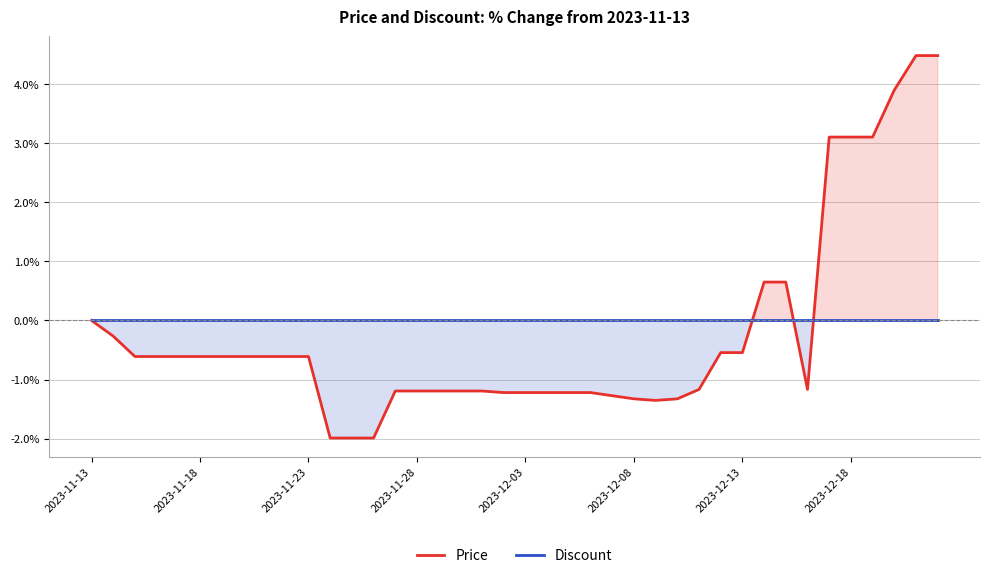

True or false: Discount and Price intersect in this chart.

True